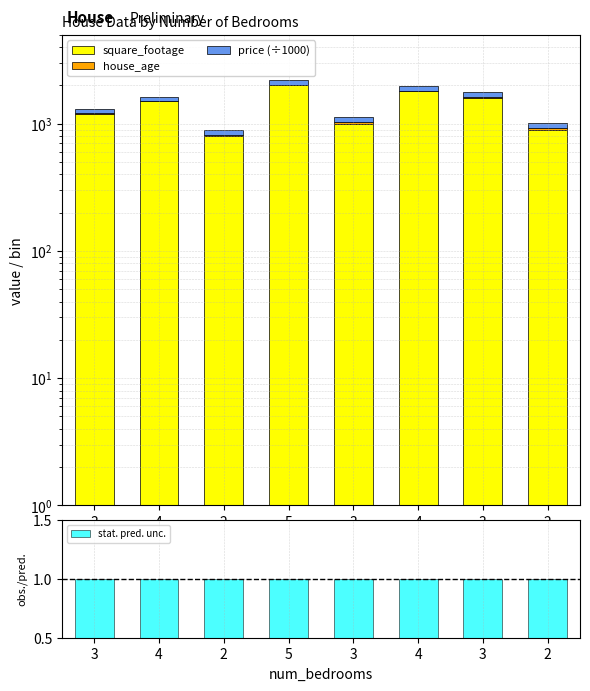

What is the approximate value of square_footage at 3, to the nearest 50?

1600